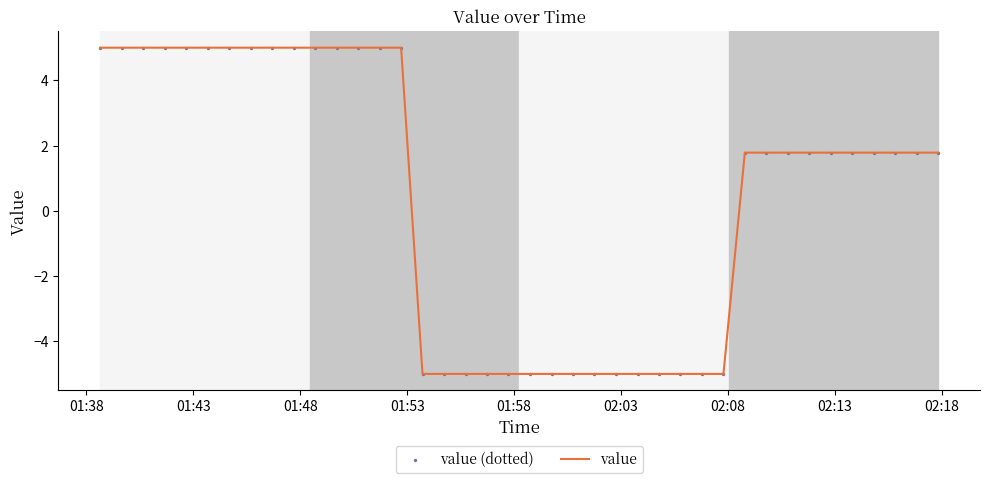

What is the smallest value displayed?

-5.0